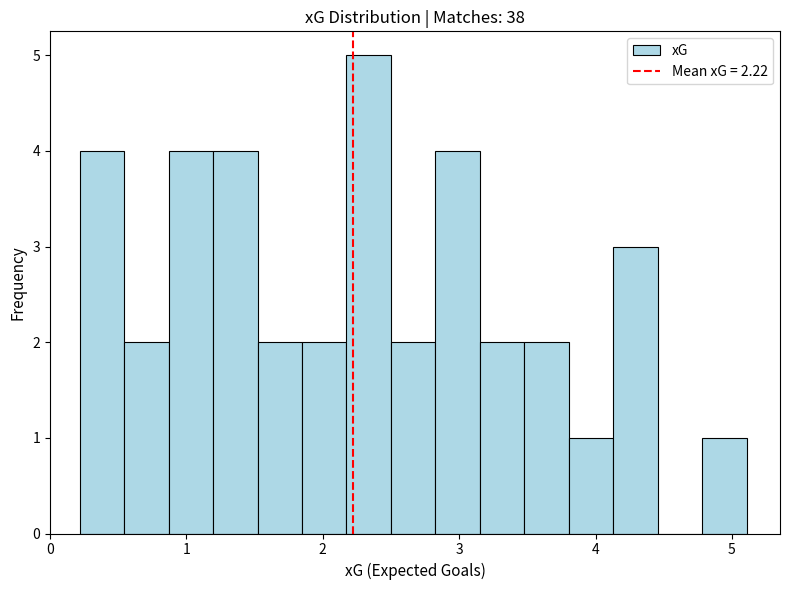

Read against the x-axis, roughly where is the centre of the tallest bar?

2.3